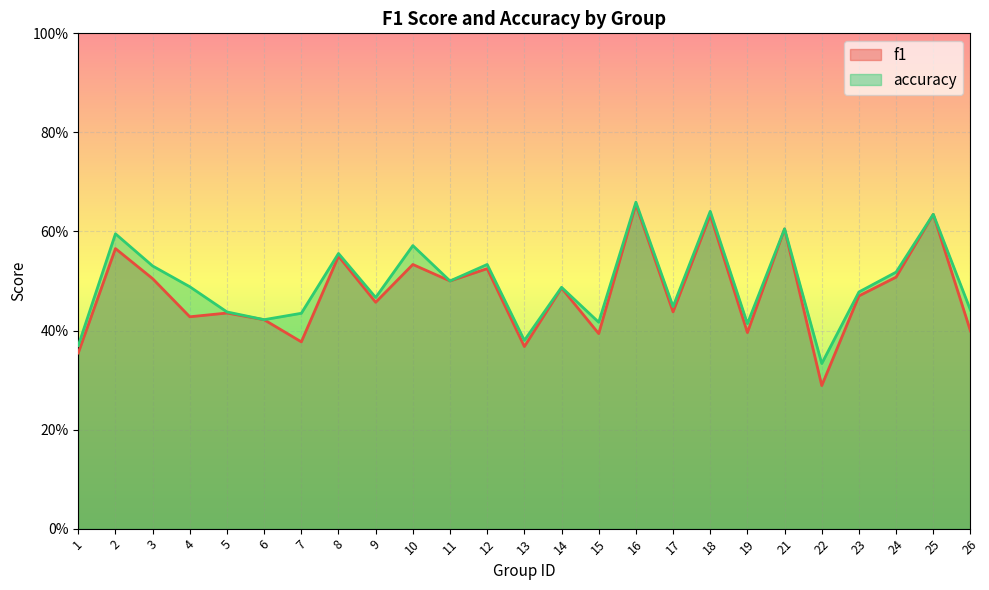

Rank the series by their maximum value, from lowest to highest.

f1, accuracy